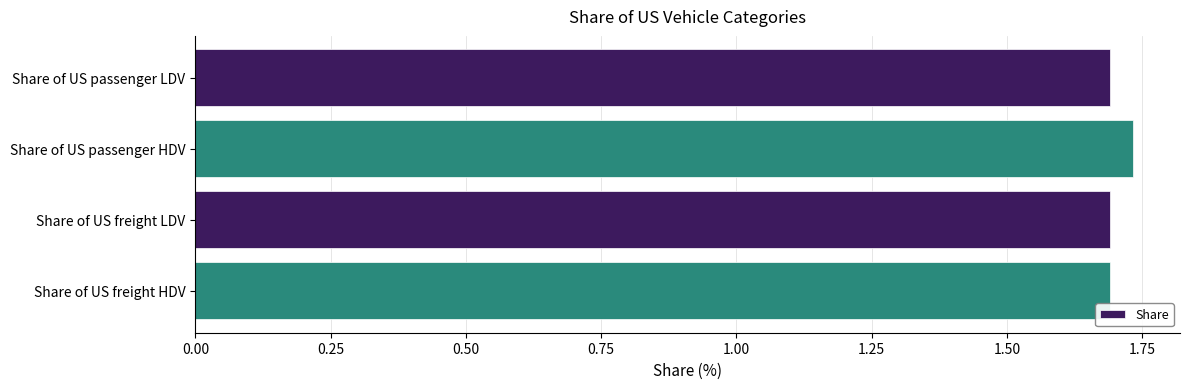

How many values are between 1 and 2?

4